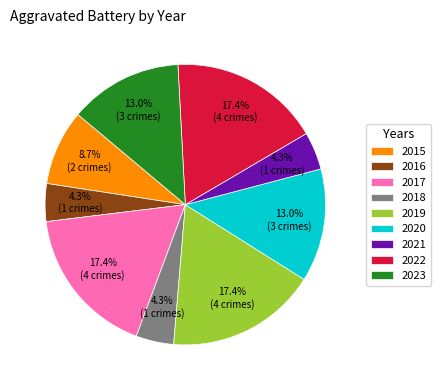

What percentage is the 2017 slice, to the nearest percent?

17%